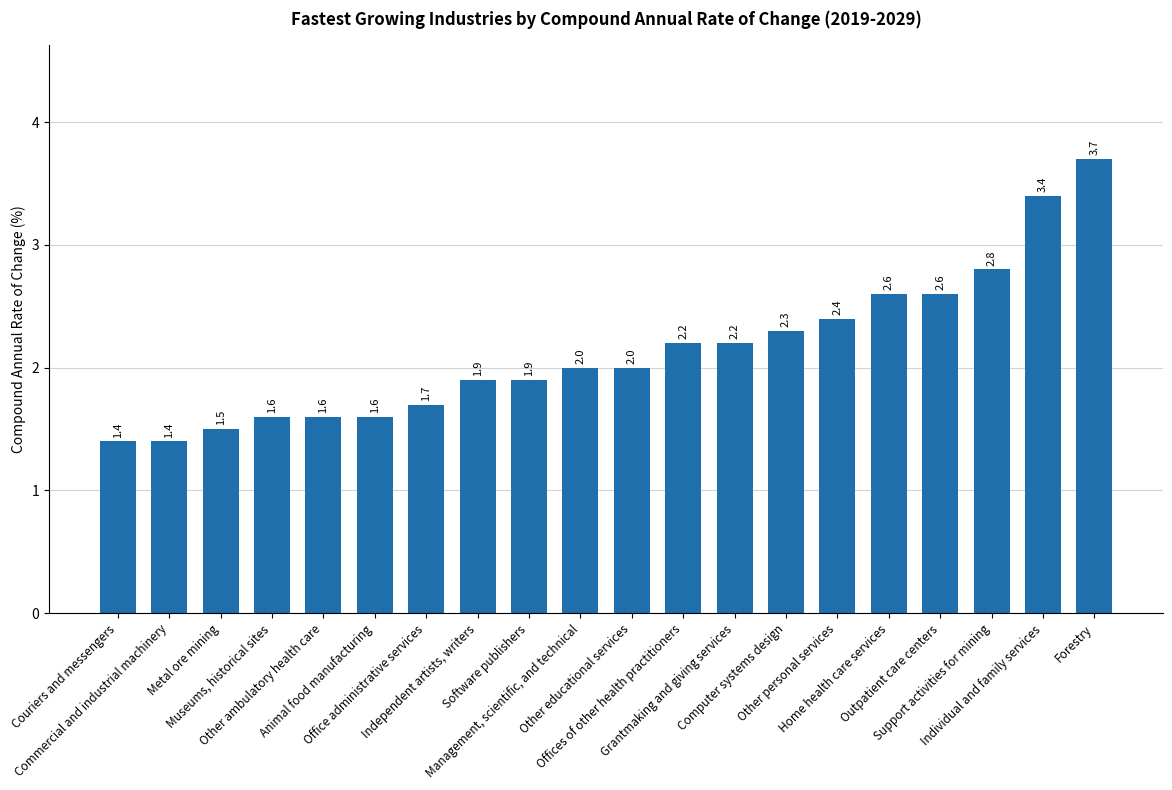

What is the value of the 20th bar from the left?

3.7